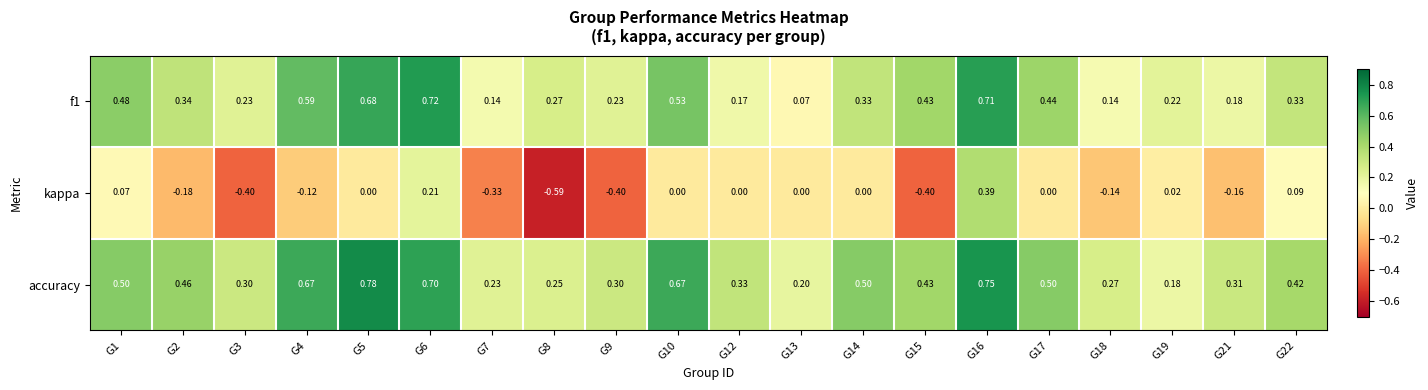

Which series has the largest total across all categories?

accuracy